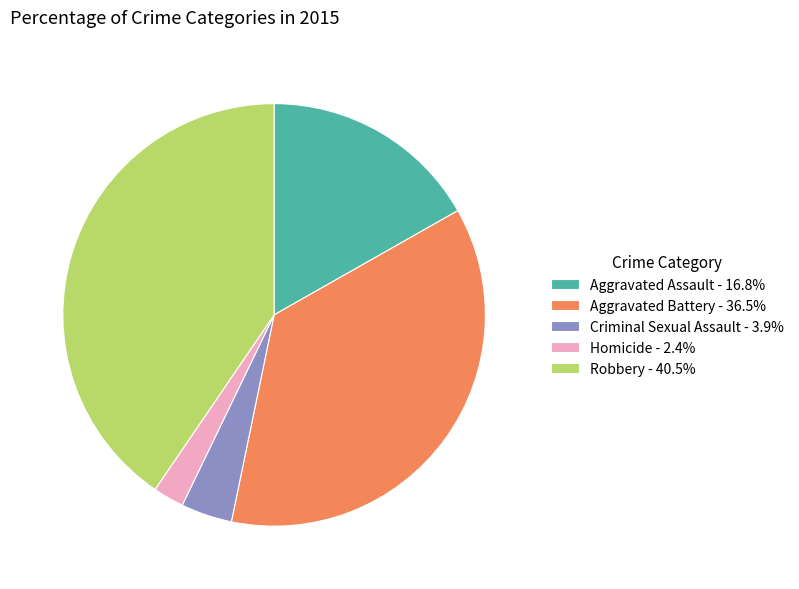

True or false: Homicide accounts for 2% of the total.

True